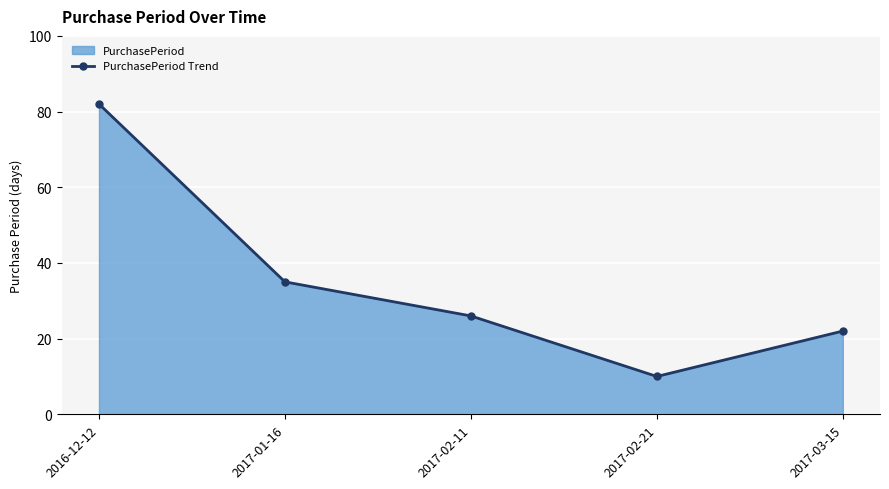

How many interior local valleys (lower than both neighbors) does the data have?

1